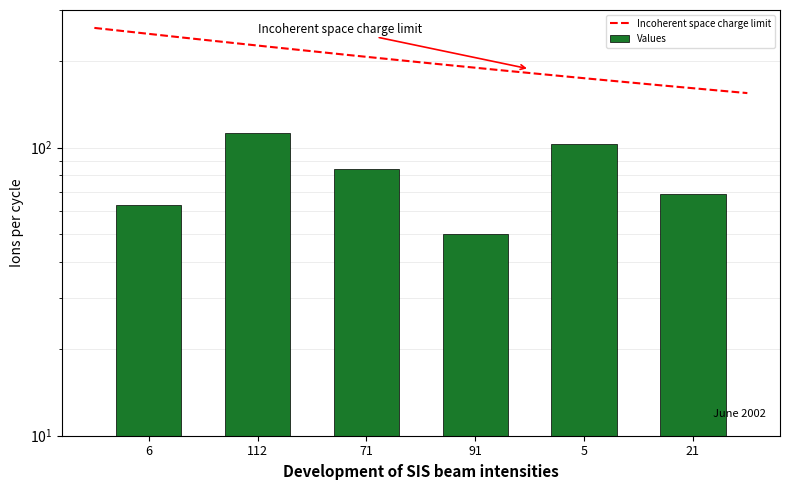

The value at 71 is 84. True or false?

True